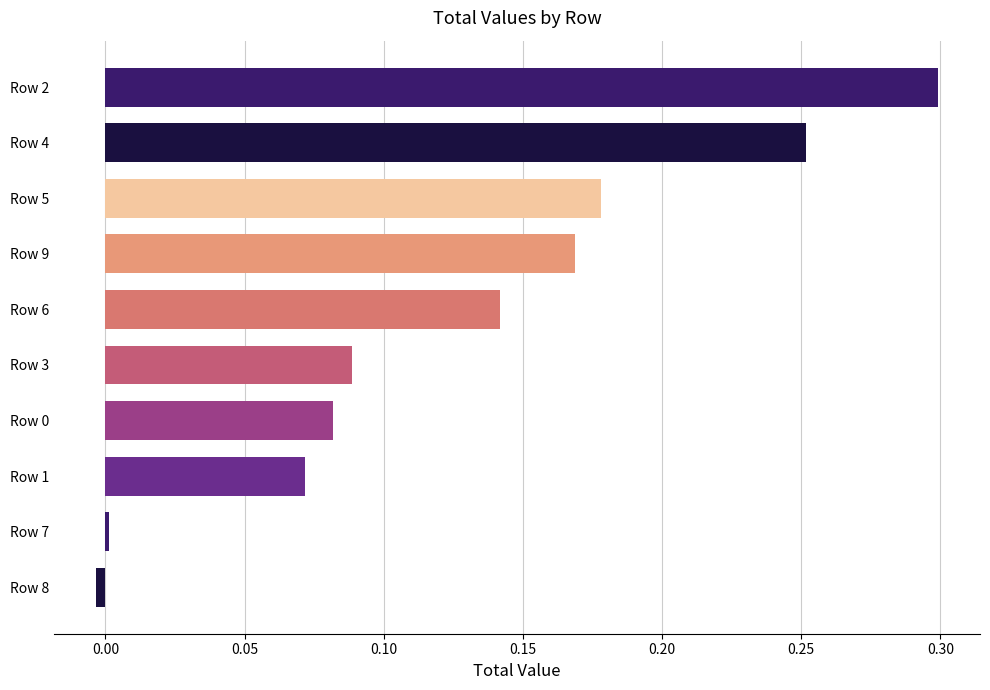

Which label corresponds to the smallest value in the chart?

Row 8